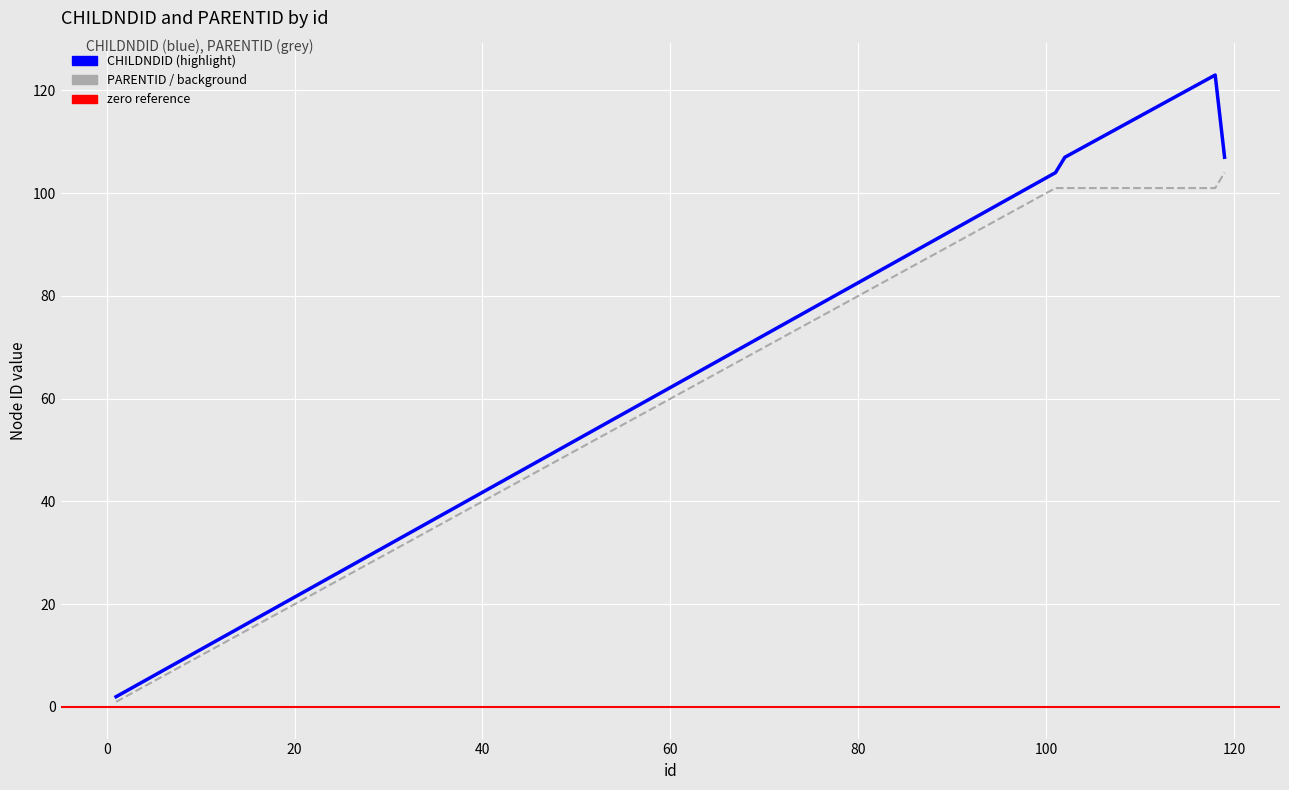

What is the approximate value of PARENTID at 111, to the nearest 50?

100